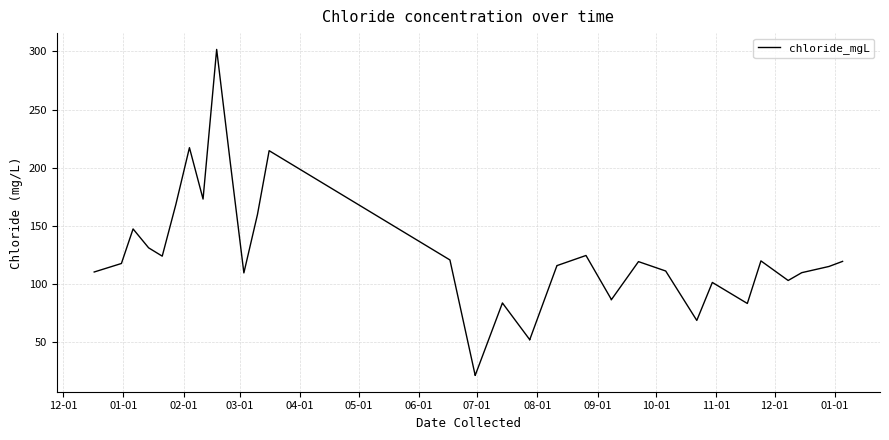

Reading left to right, transcribe all the data shown in this chart.

110.5	117.8	147.5	131.3	124.1	168.5	217.3	173.1	301.6	204.6	109.7	159.9	214.7	120.9	21.7	21.7	83.9	83.9	52.5	52.1	115.7	116.0	124.7	87.1	86.6	119.4	111.4	68.9	101.5	83.5	120.1	103.2	109.9	115.3	119.6